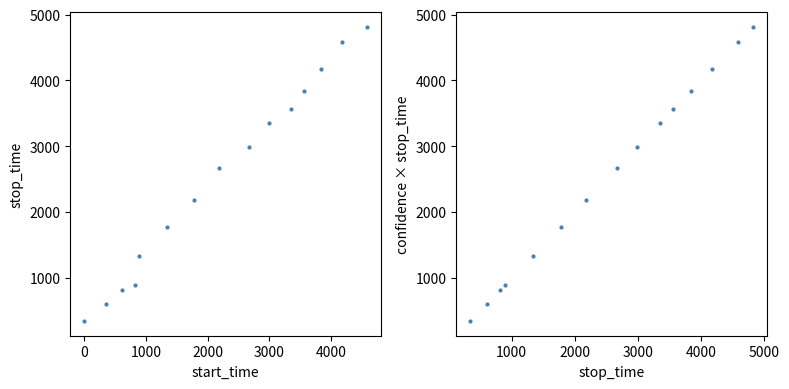

Is the value of start_time vs stop_time at 7 greater than the value of stop_time vs confidence*stop at 9?

No